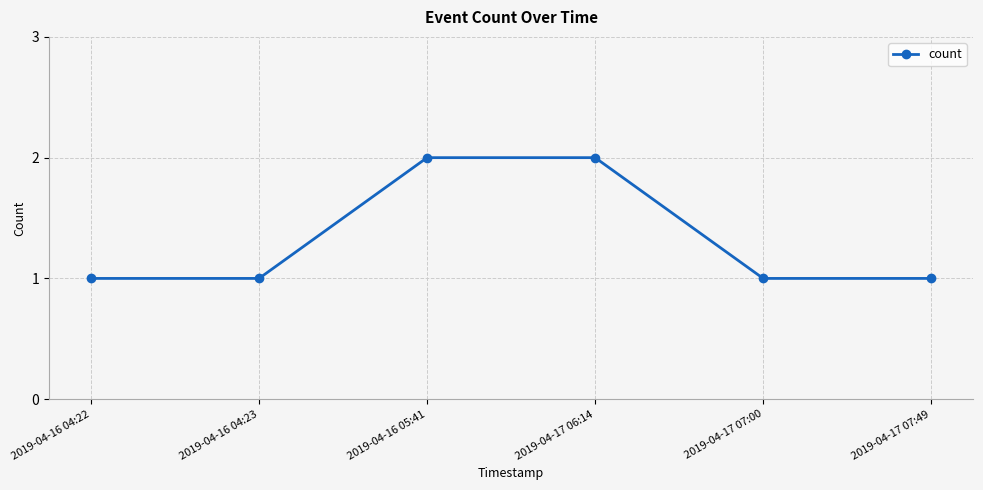

Reading left to right, list all the values displayed in this chart.

1	1	2	2	1	1